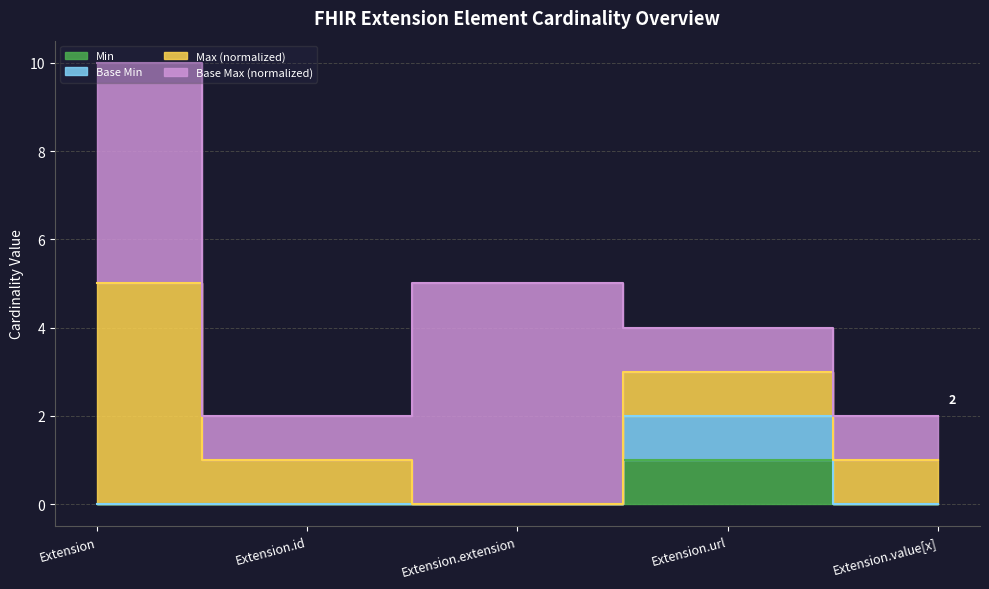

True or false: Min and Base Min cross at least once.

False